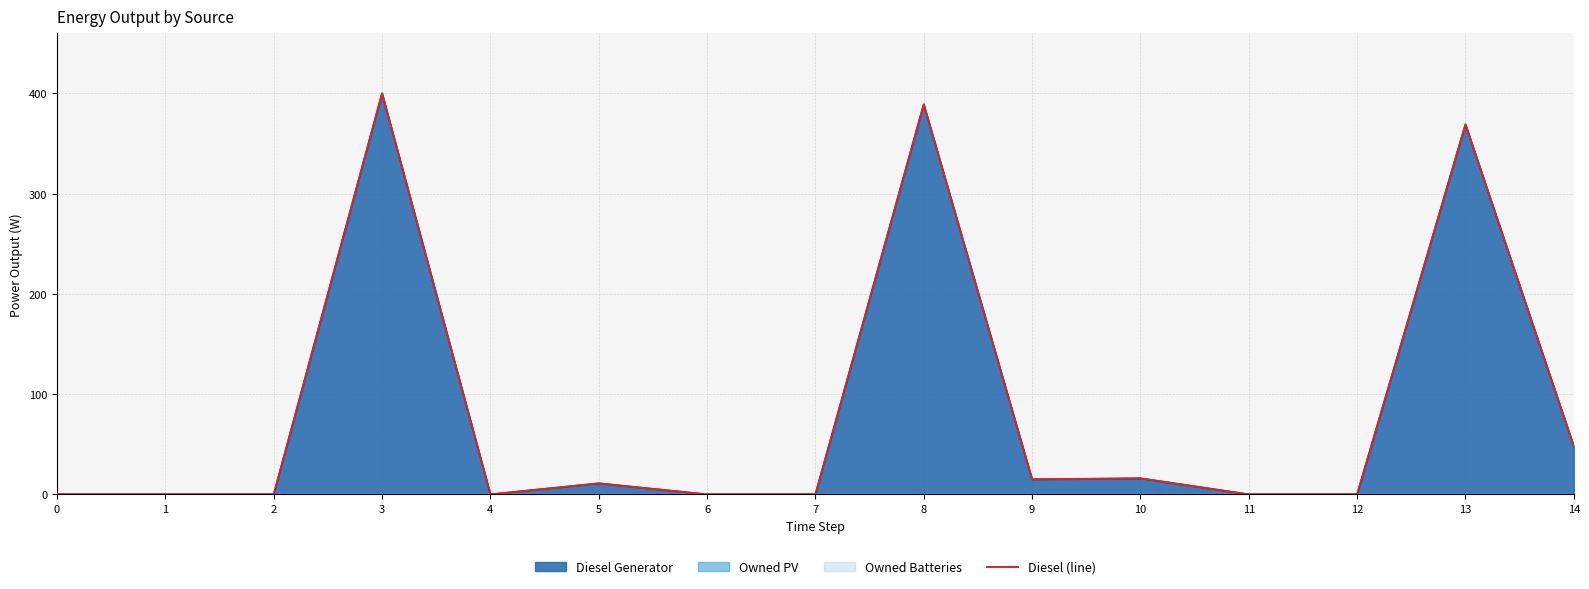

What is the change in value from 5 to 10?

+5